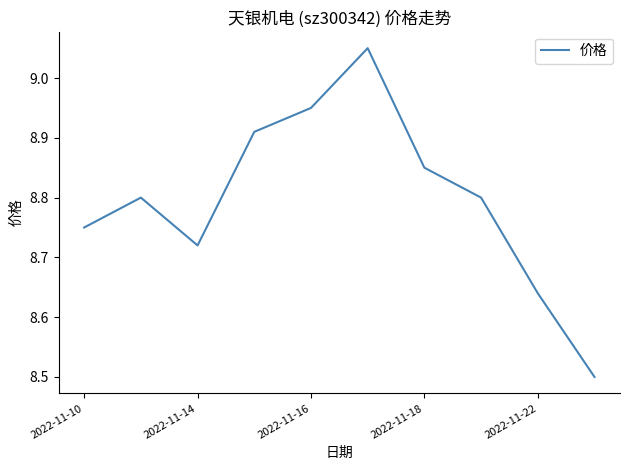

The value at 2022-11-16 is 14.4. True or false?

False